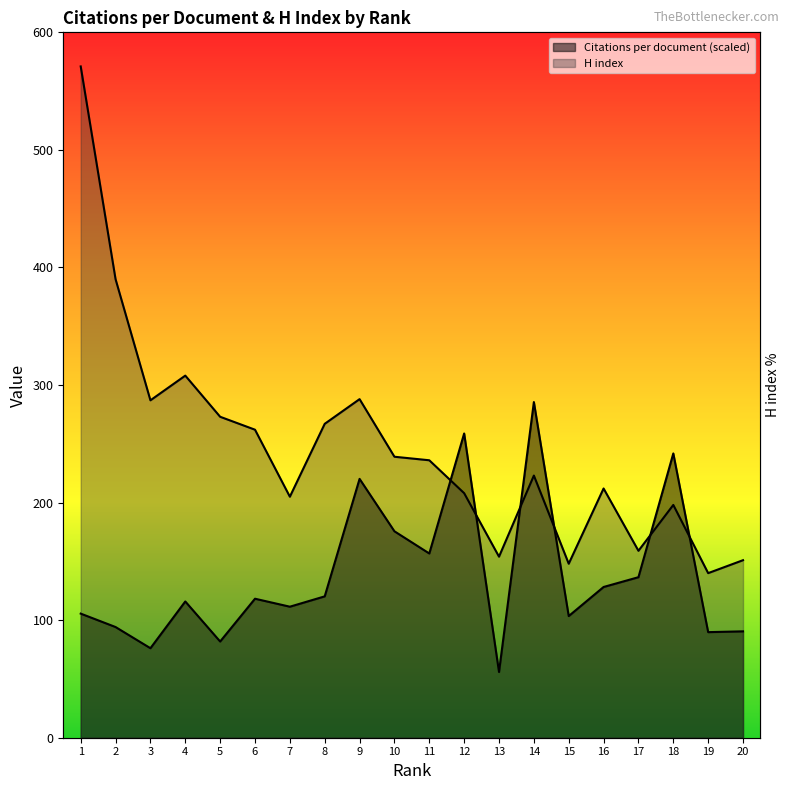

Does the chart have visible grid lines?

No